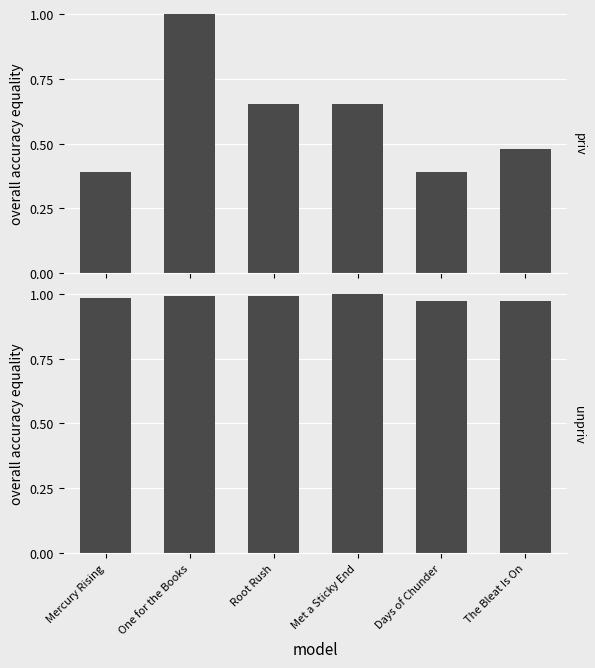

Are the bars grouped side by side (vs. stacked)?

Yes